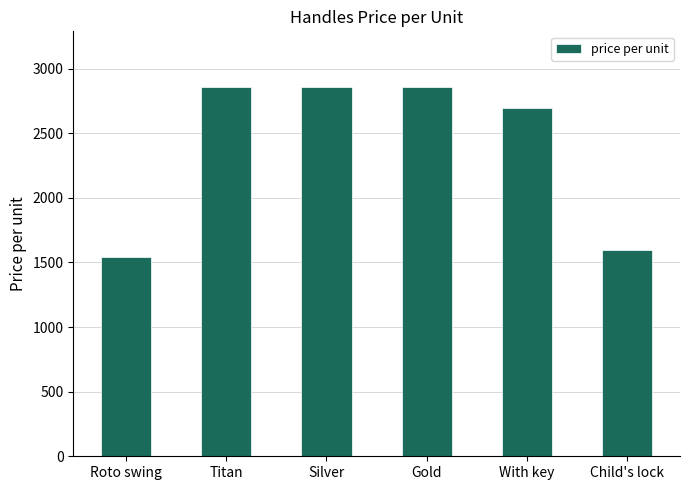

Reading left to right, extract all data points from this chart.

Roto swing=1540	Titan=2860	Silver=2860	Gold=2860	With key=2695	Child's lock=1595